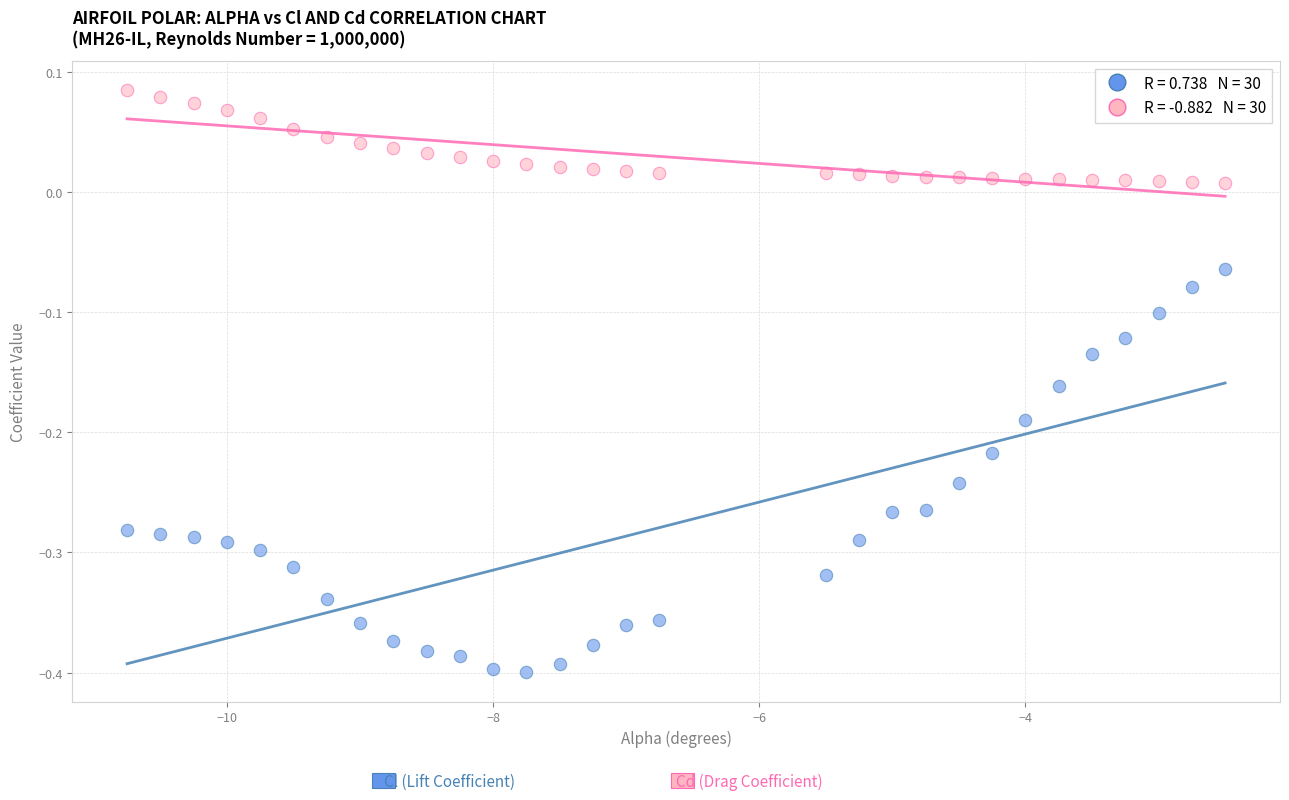

Across all data points, what is the range of Y values (max minus min)?

0.5